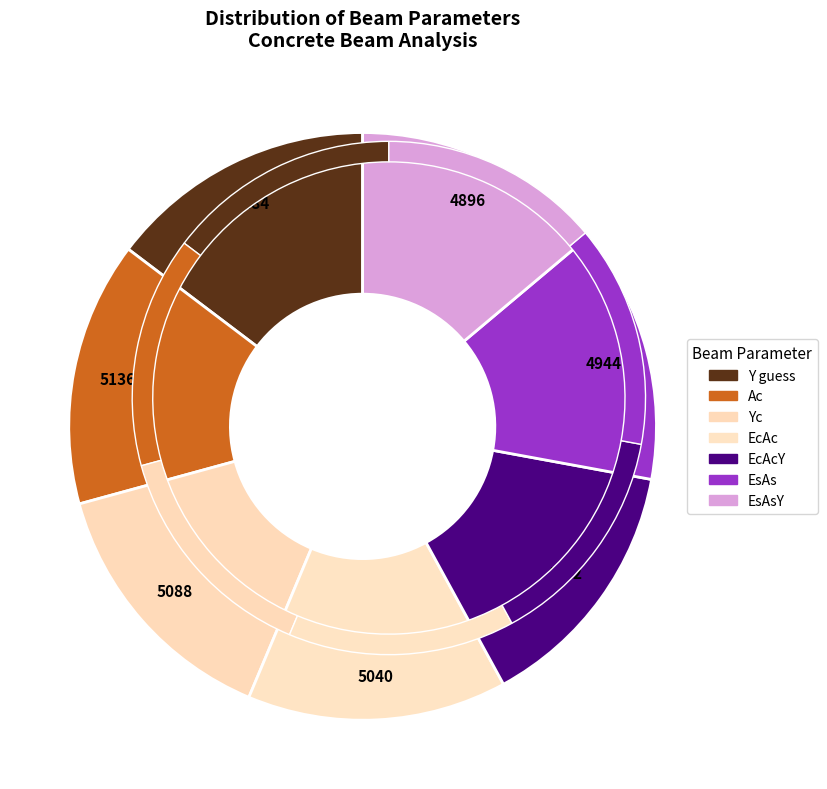

What is the change in value from Ac to EcAc?

-96